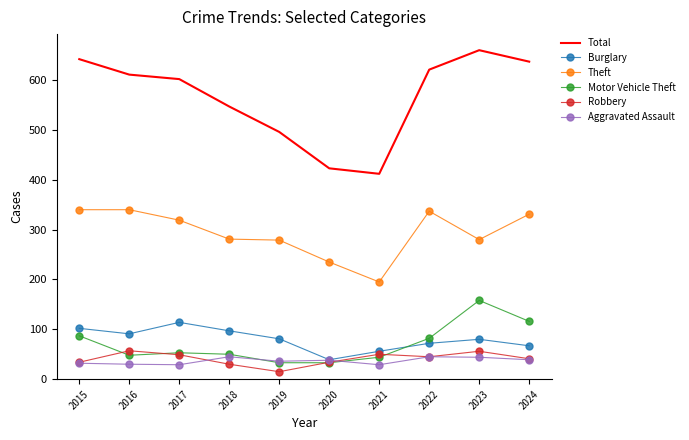

Read the Robbery value at 2021.

50